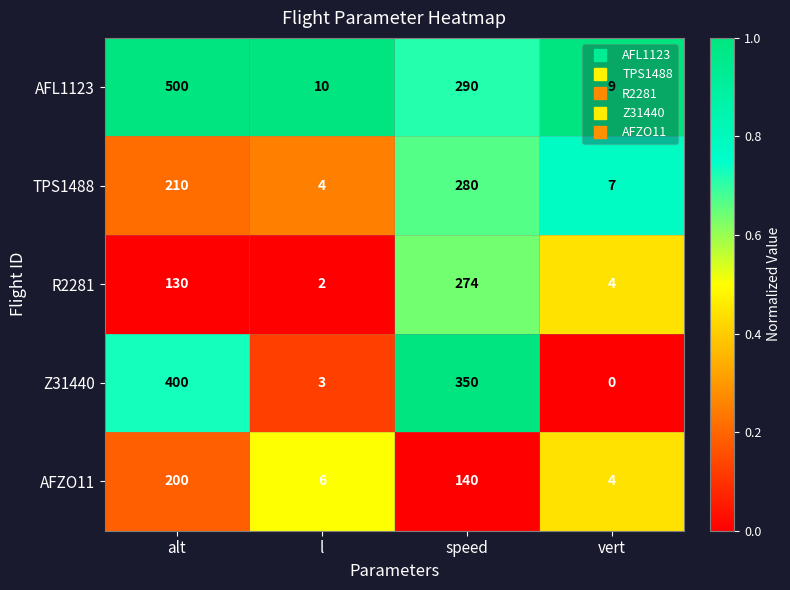

Rank the series by their maximum value, from highest to lowest.

AFL1123, Z31440, TPS1488, R2281, AFZO11